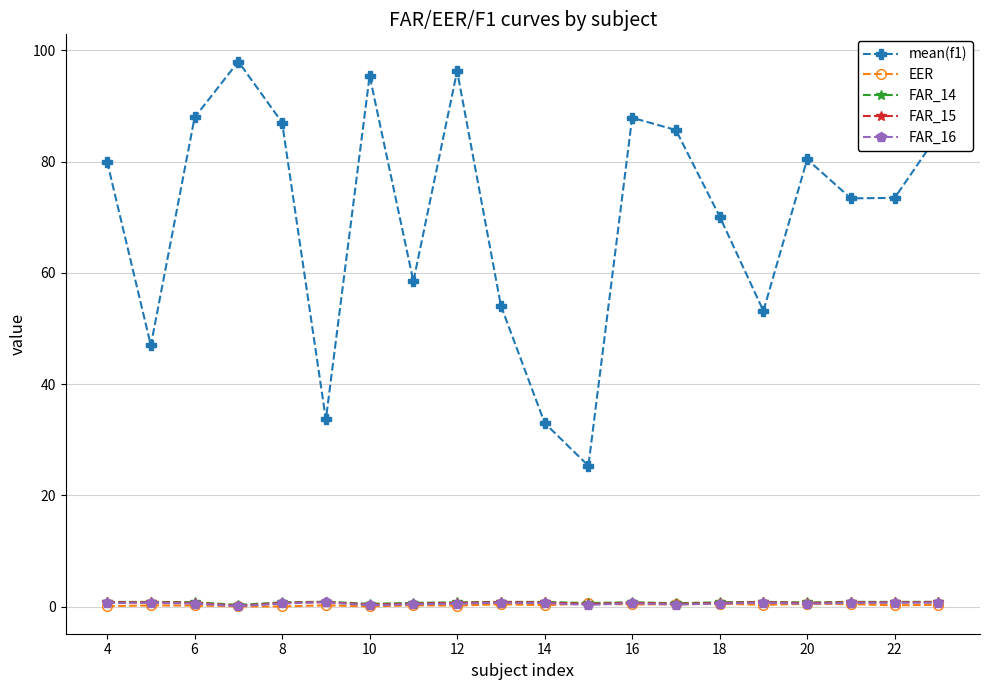

At how many categories does at least one series exceed 11?

20